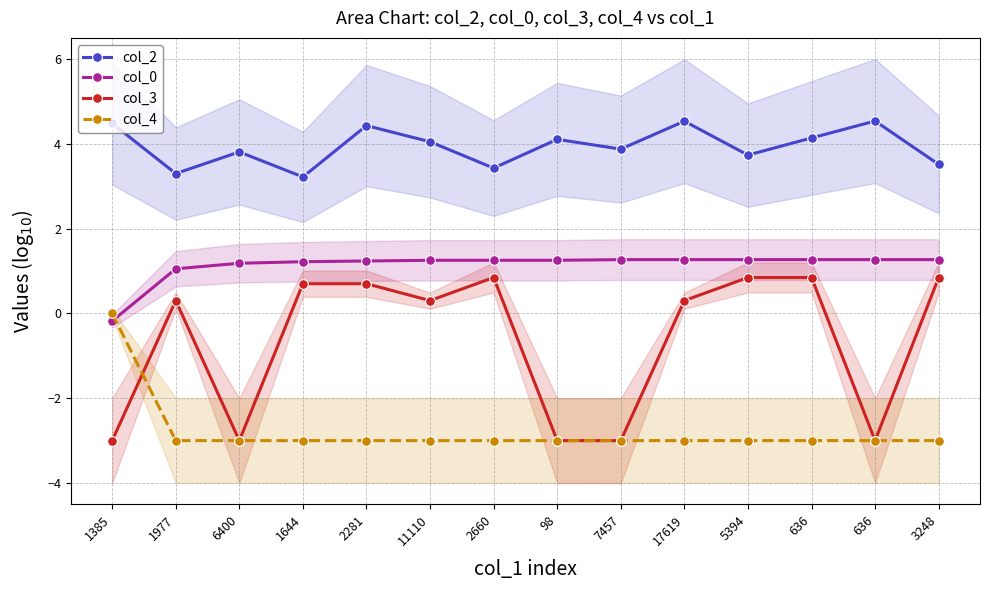

Which series ends up on top after the final intersection of col_4 and col_0?

col_0